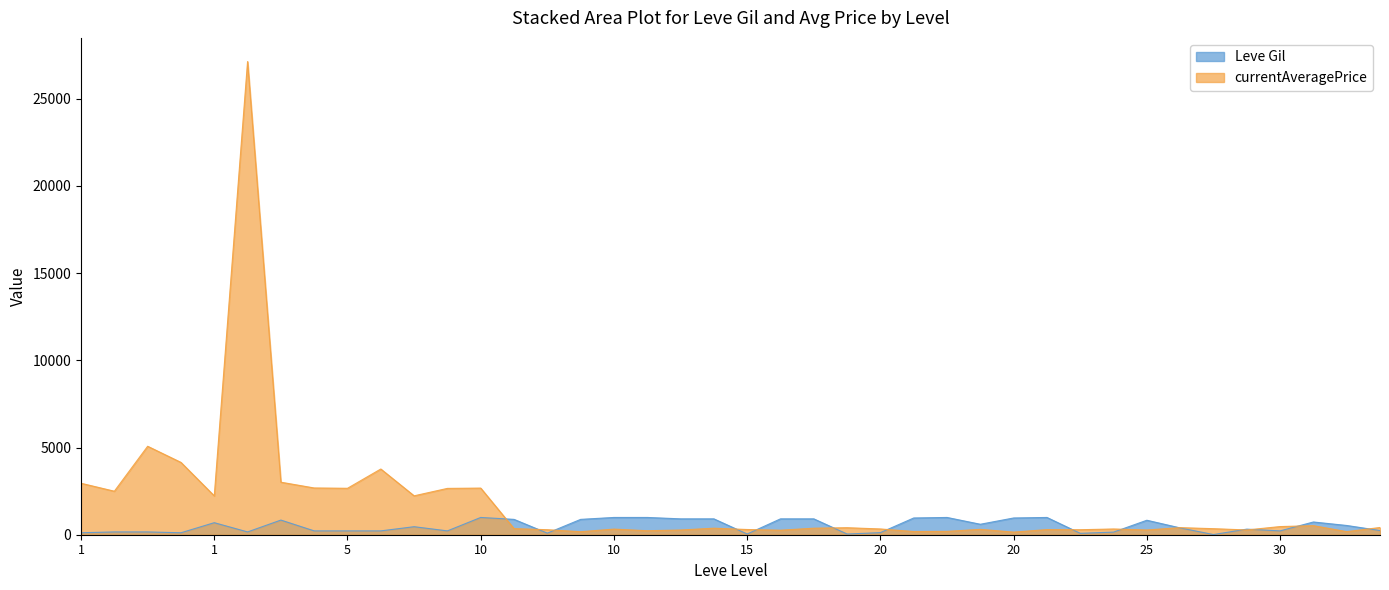

List the series in order of their peak value, highest first.

currentAveragePrice, Leve Gil